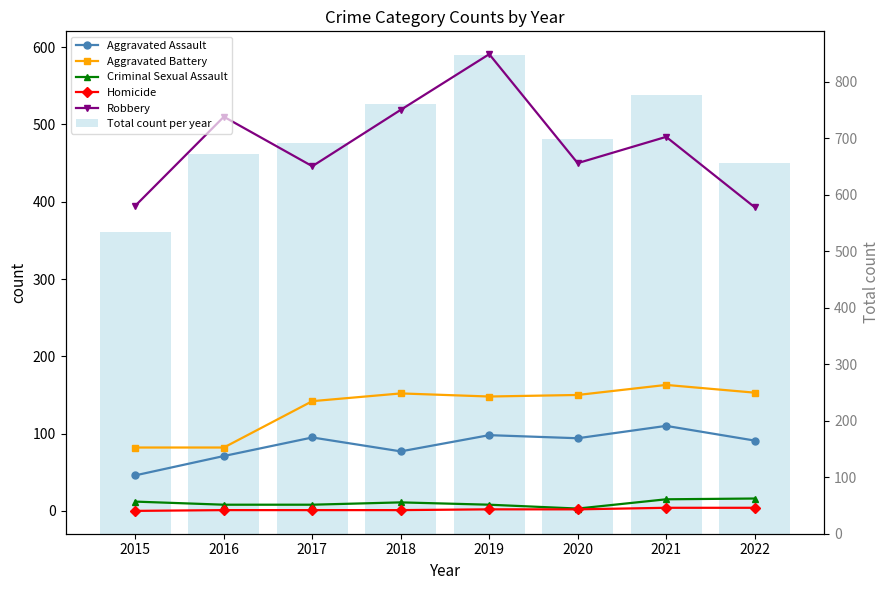

What is the difference between the Robbery values at 2022 and 2016?

117